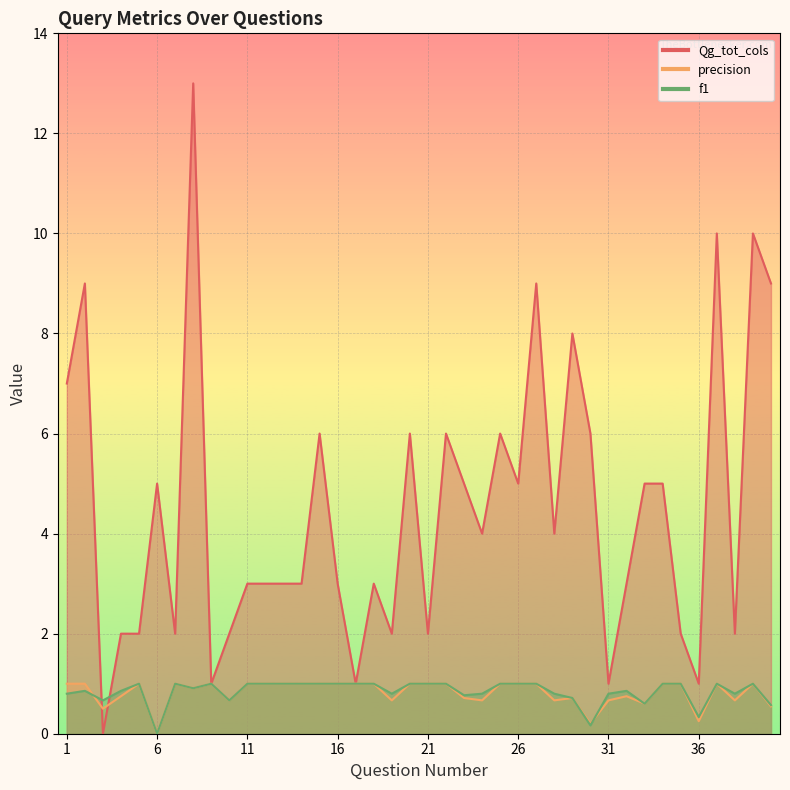

What are all the series names shown in the legend?

Qg_tot_cols, precision, f1